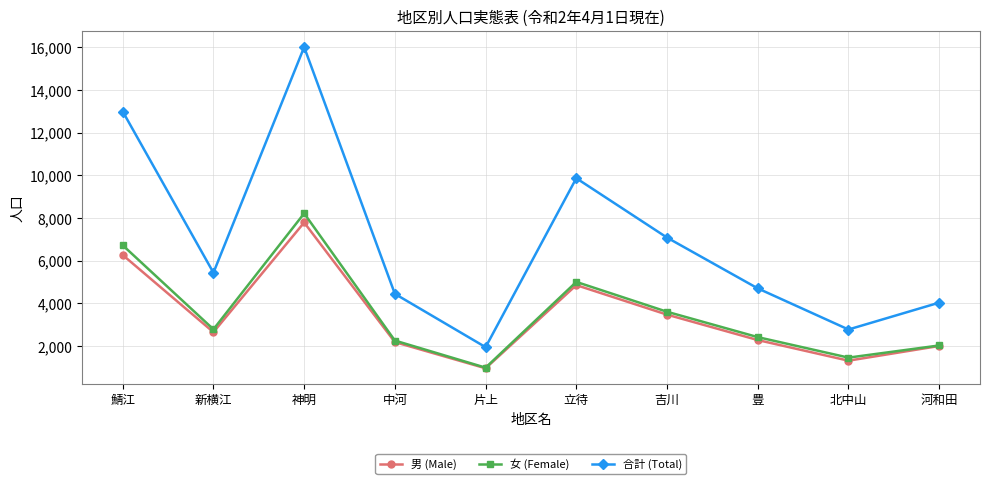

Which category has the lowest value in the 女 (Female) series?

片上